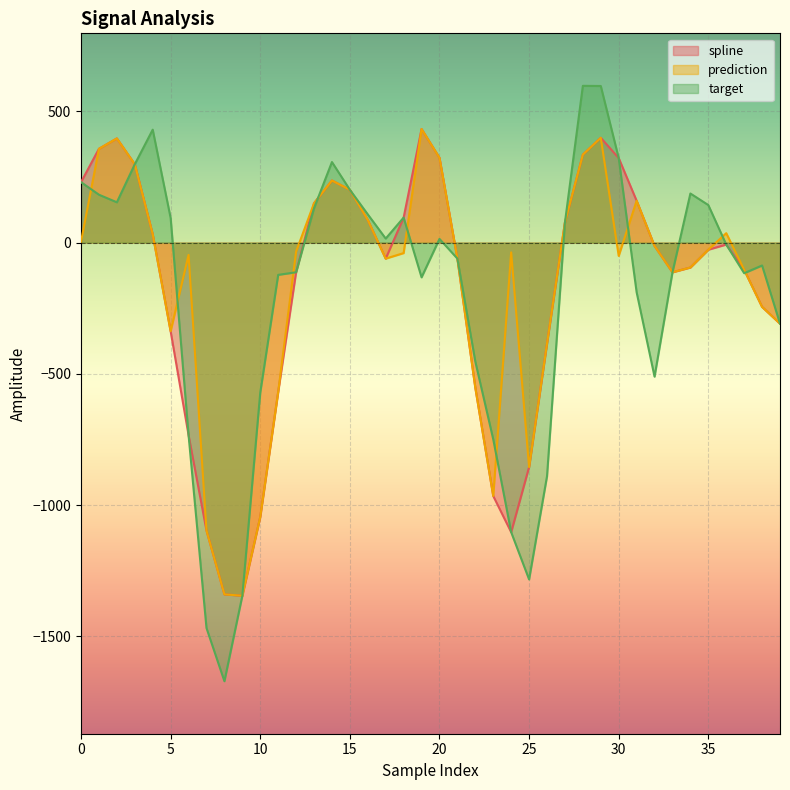

True or false: spline has a value of 133.9 at 0.

False